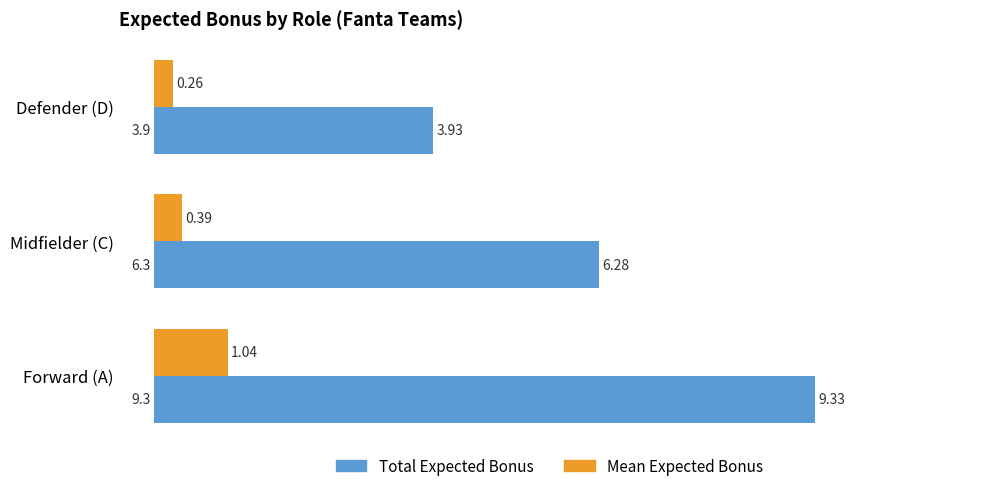

At which category is the sum across all series the highest?

Forward (A)